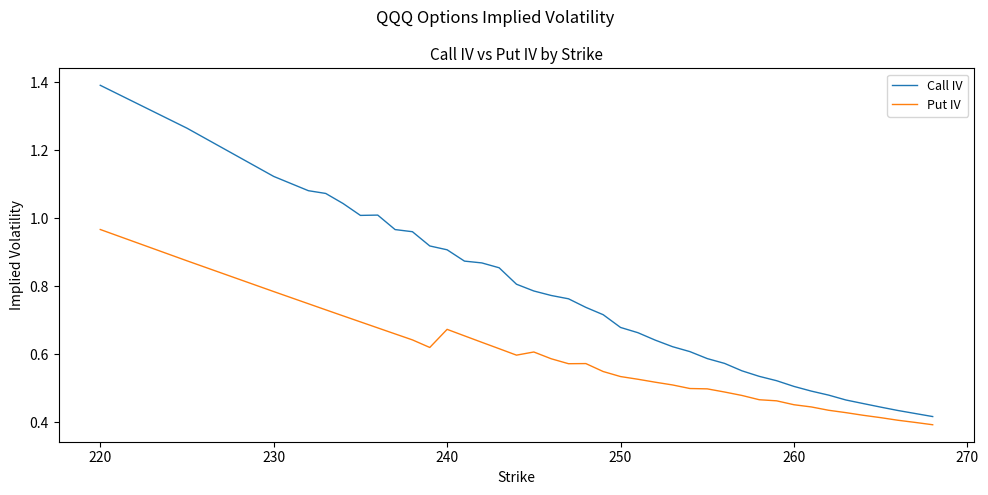

Which series has the widest spread of values?

Call IV